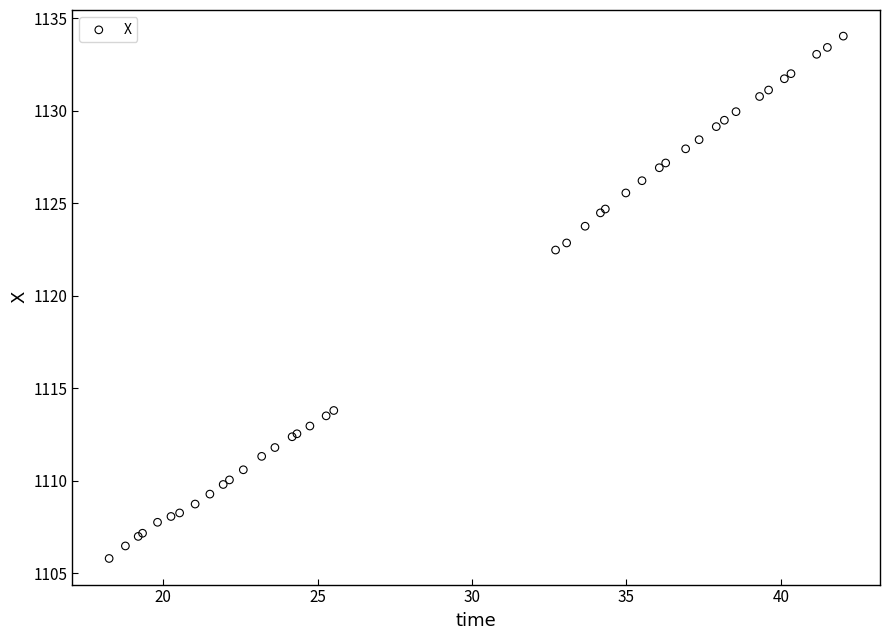

What Y value in the scatter plot is closest to 1119?

1122.5